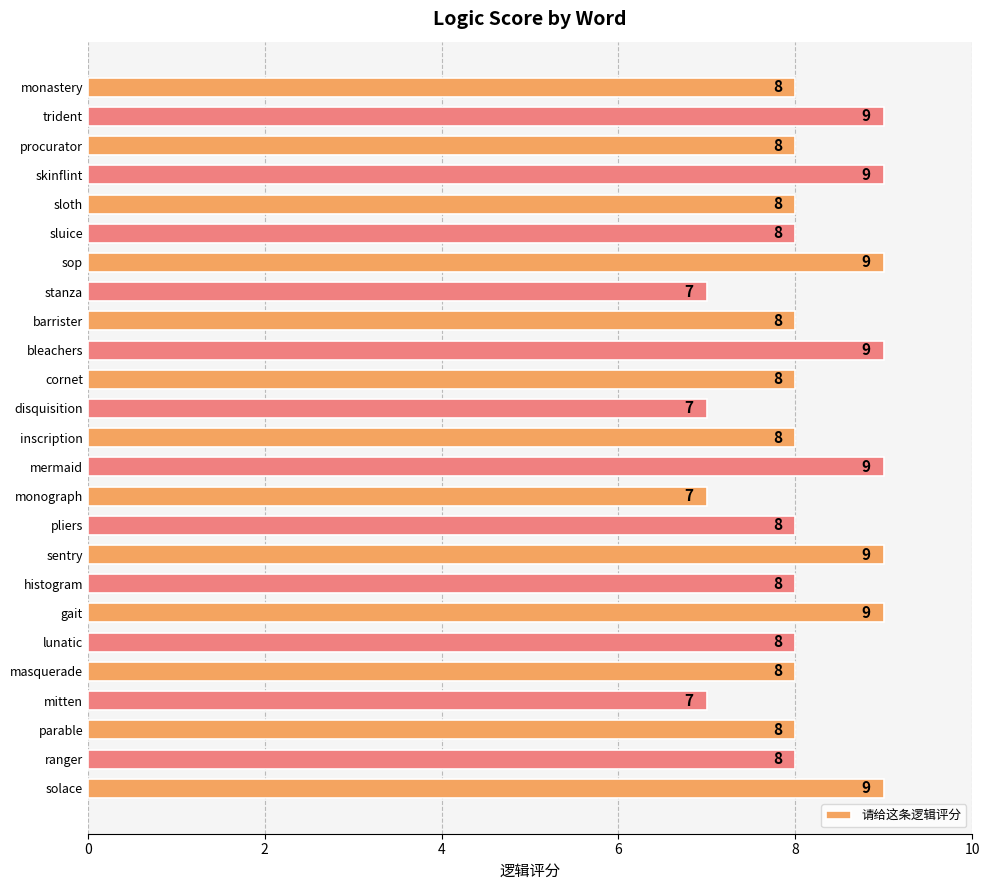

Reading top to bottom, transcribe all the data shown in this chart.

8	9	8	9	8	8	9	7	8	9	8	7	8	9	7	8	9	8	9	8	8	7	8	8	9